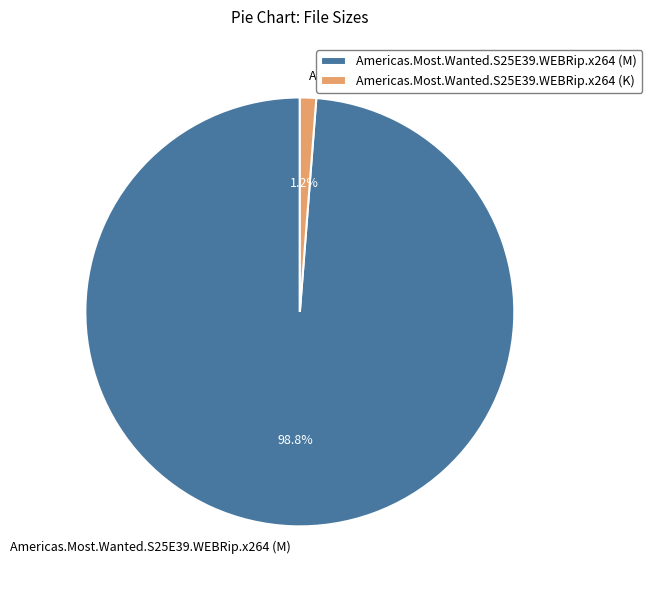

To the nearest percent, what is the difference between the Americas.Most.Wanted.S25E39.WEBRip.x264 (M) and Americas.Most.Wanted.S25E39.WEBRip.x264 (K) slice percentages?

98%